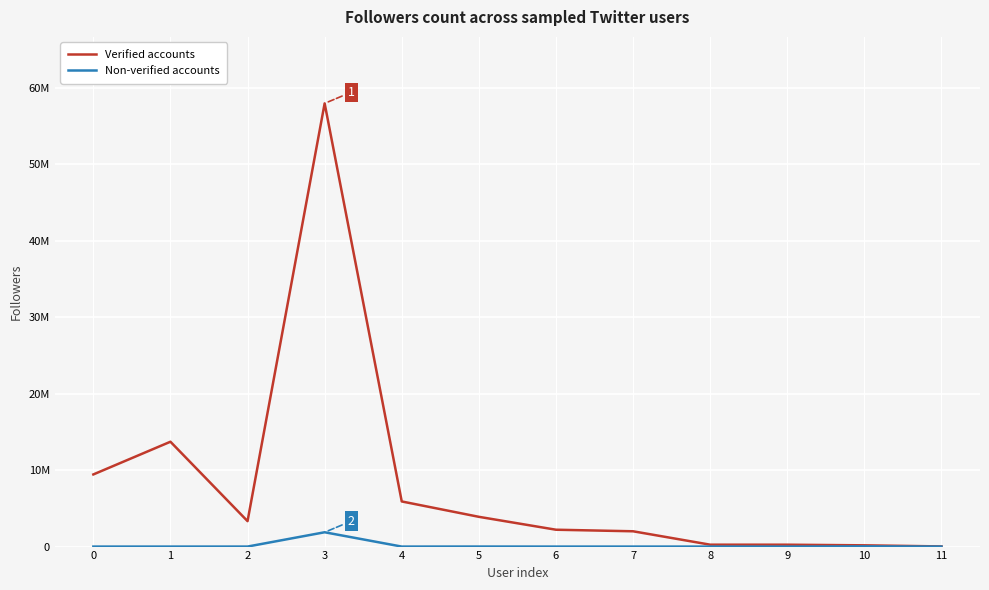

Reading right to left, extract all data points from this chart.

Verified accounts: 19917	164118	245724	248486	2000189	2203834	3890189	5899288	57927470	3324319	13704112	9428562
Non-verified accounts: 3300	30545	348	515	10	94	5407	209	1872195	2274	59	85